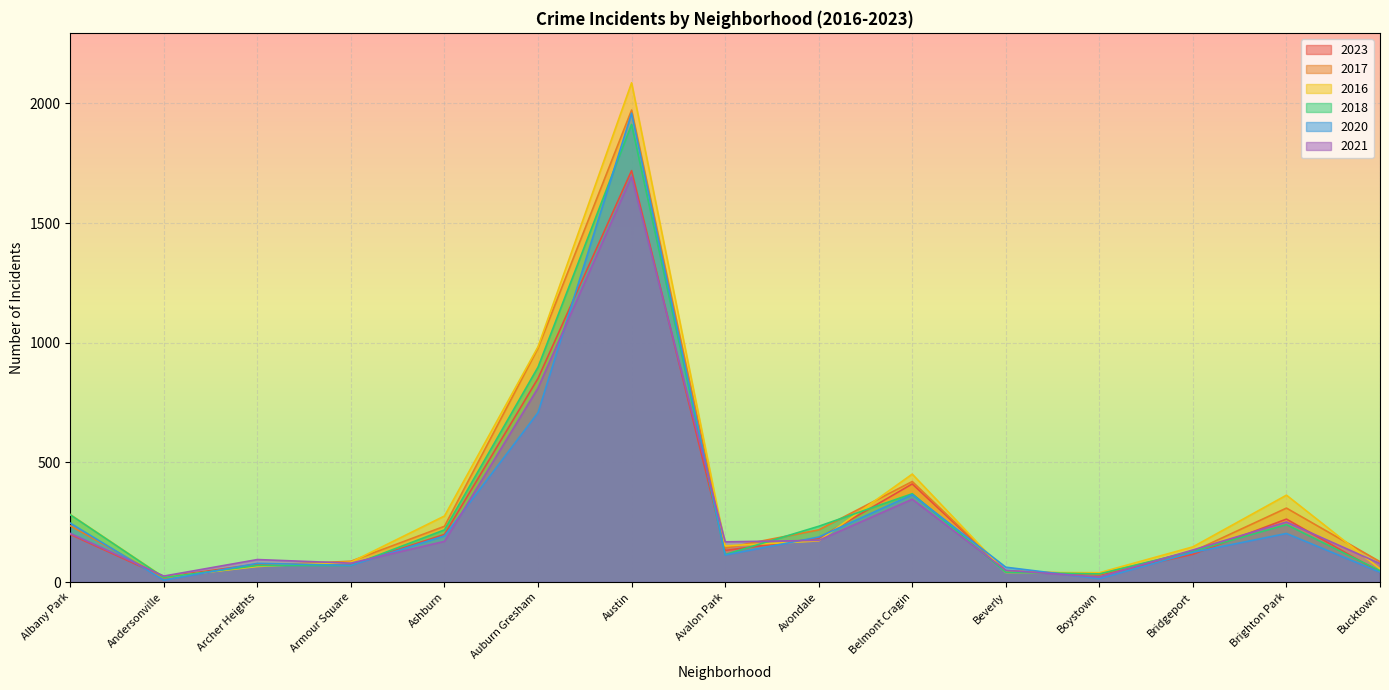

What is the sum of the 2018 values at Ashburn and Boystown?

252